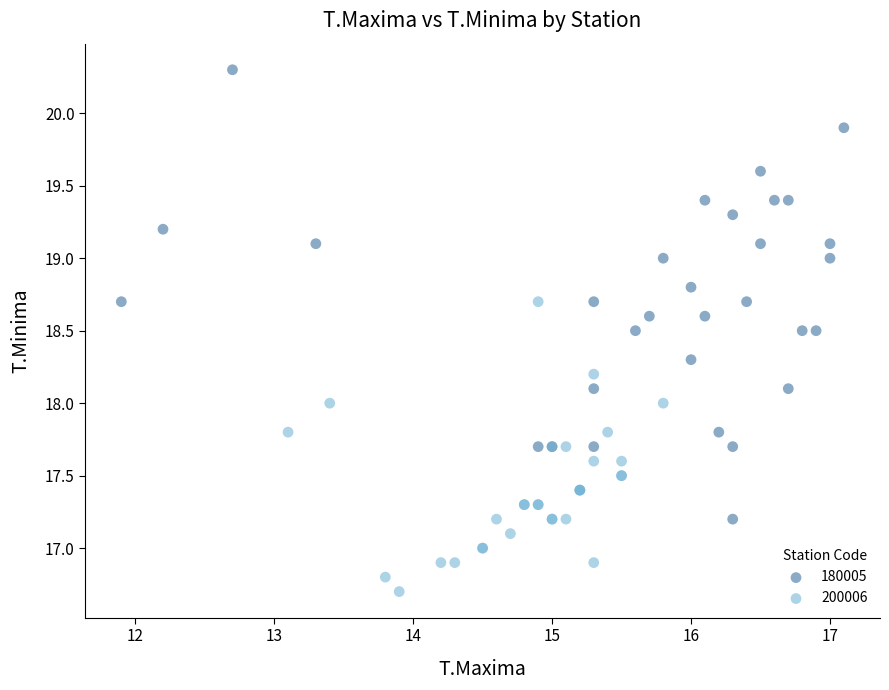

Which series reaches the minimum Y coordinate?

200006